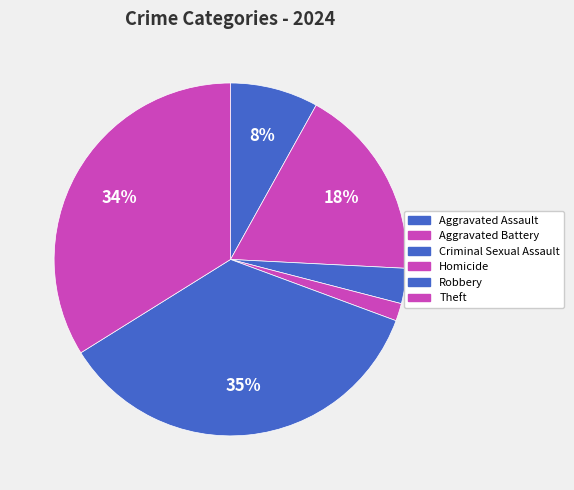

Is there a majority slice in this chart?

No